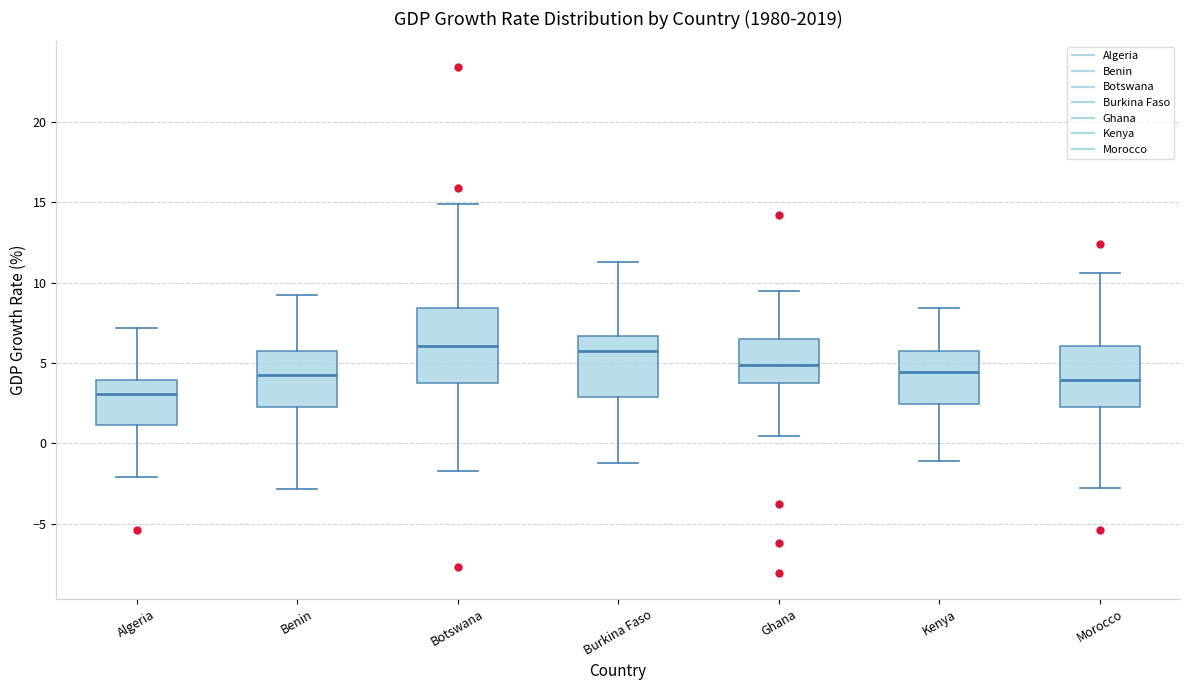

Which box is the tallest, from its lower edge to its upper edge?

Botswana